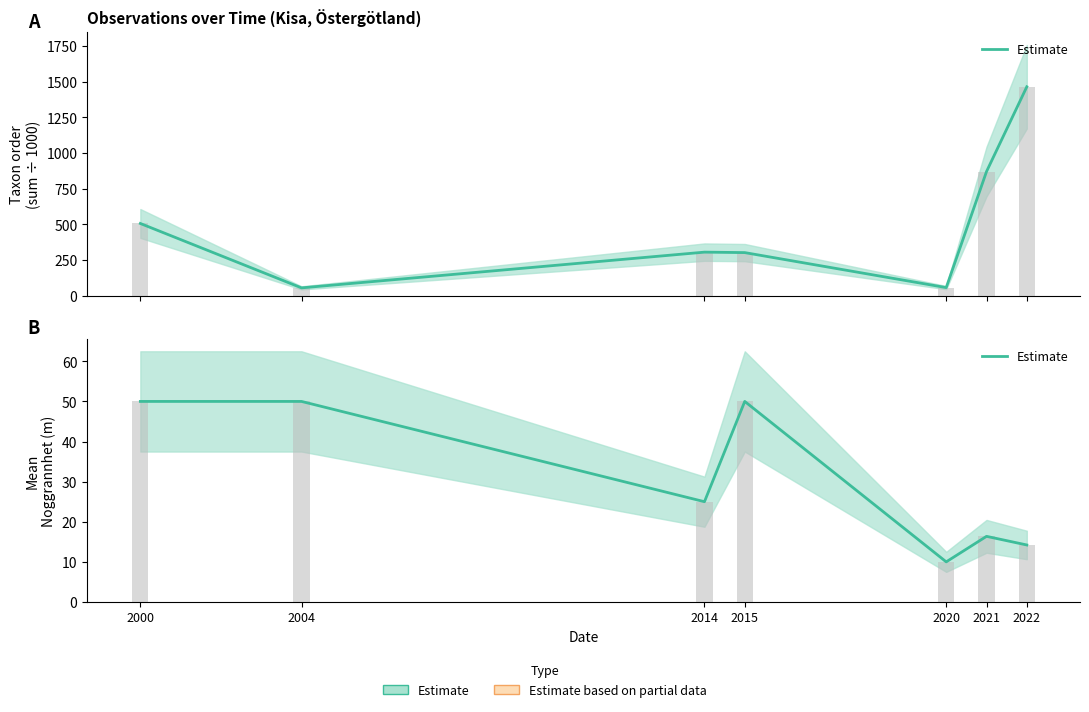

What is the sum of all values?

215.6